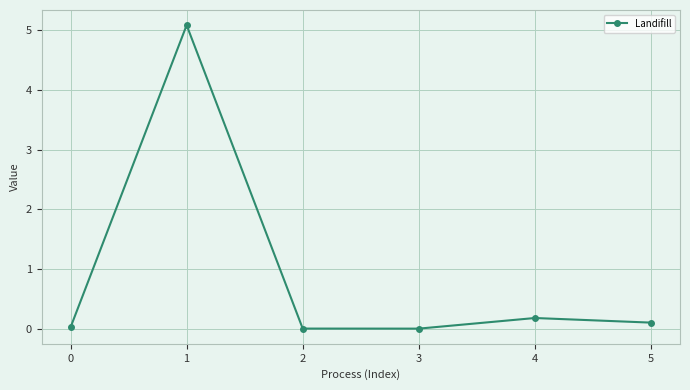

Is it true that the value at 2 is 0.0?

True